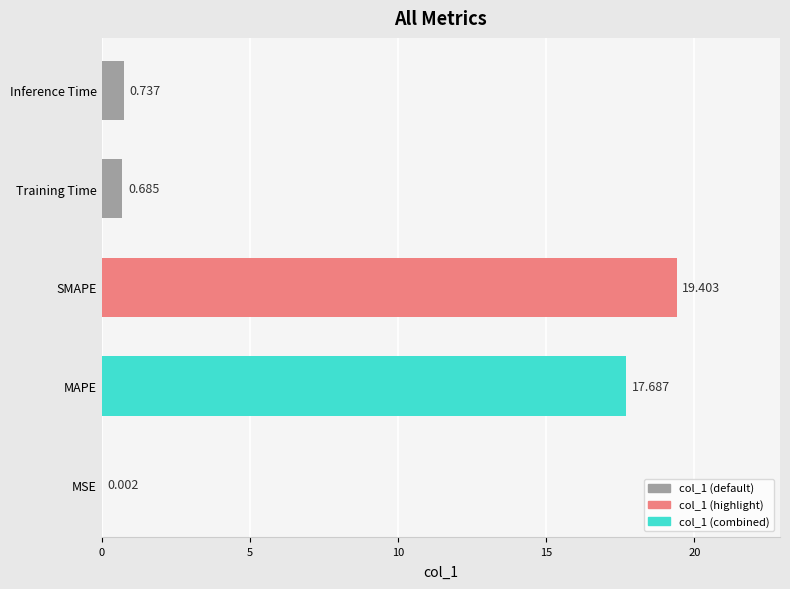

What is the average value?

7.7